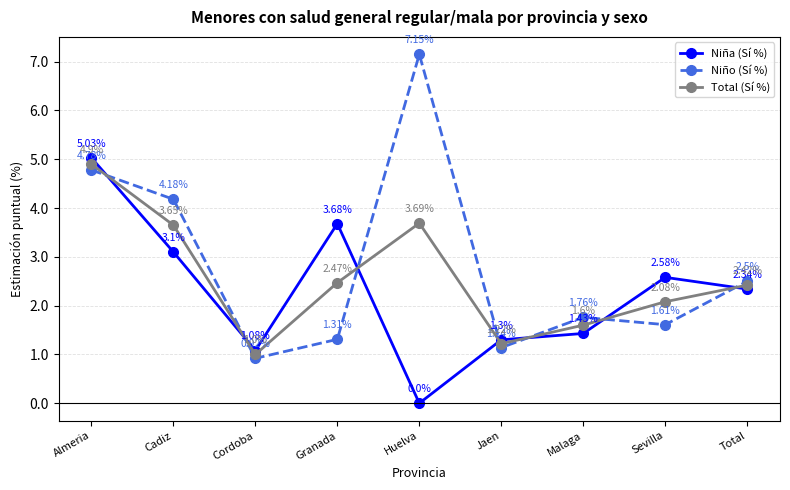

At Jaen, list the series in order from smallest to largest.

Niño (Sí %), Total (Sí %), Niña (Sí %)